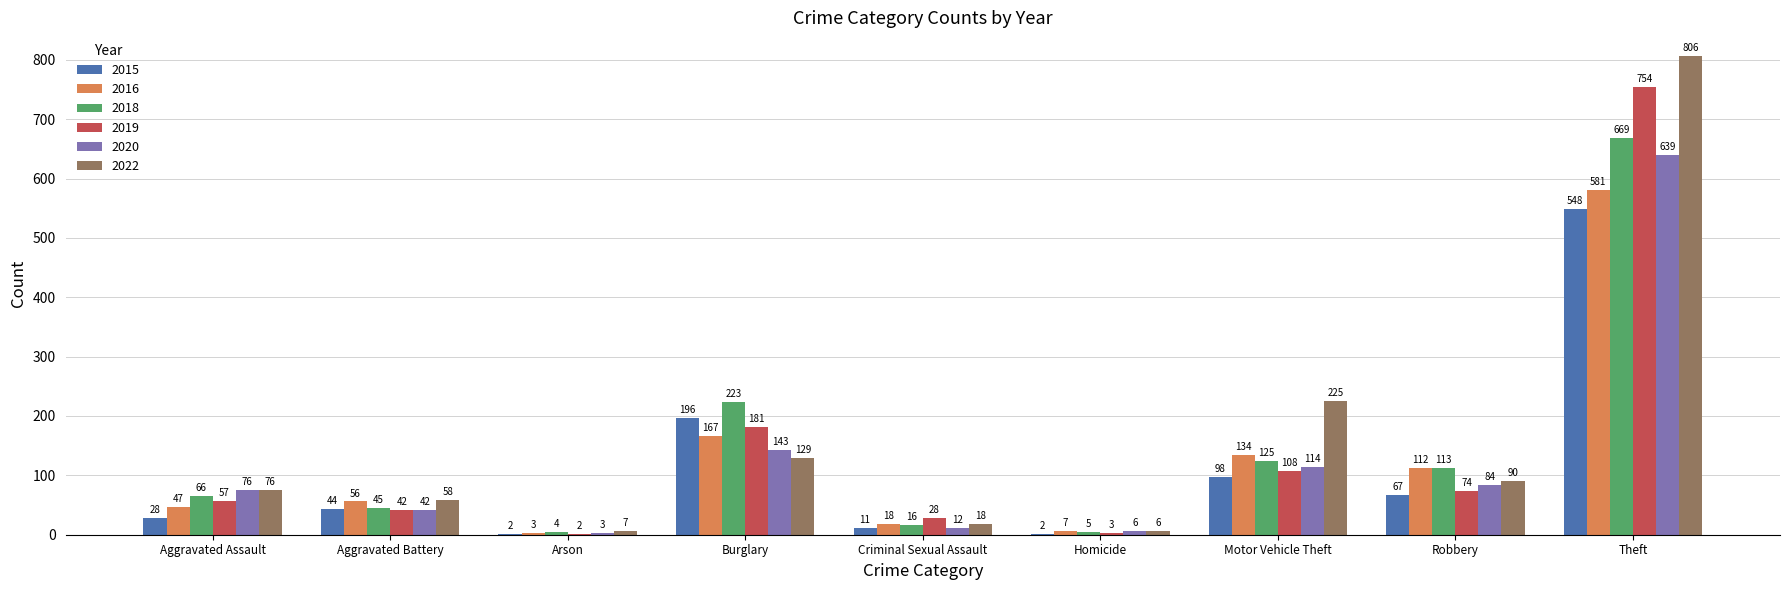

Is the value of 2016 at Aggravated Assault greater than the value of 2022 at Robbery?

No